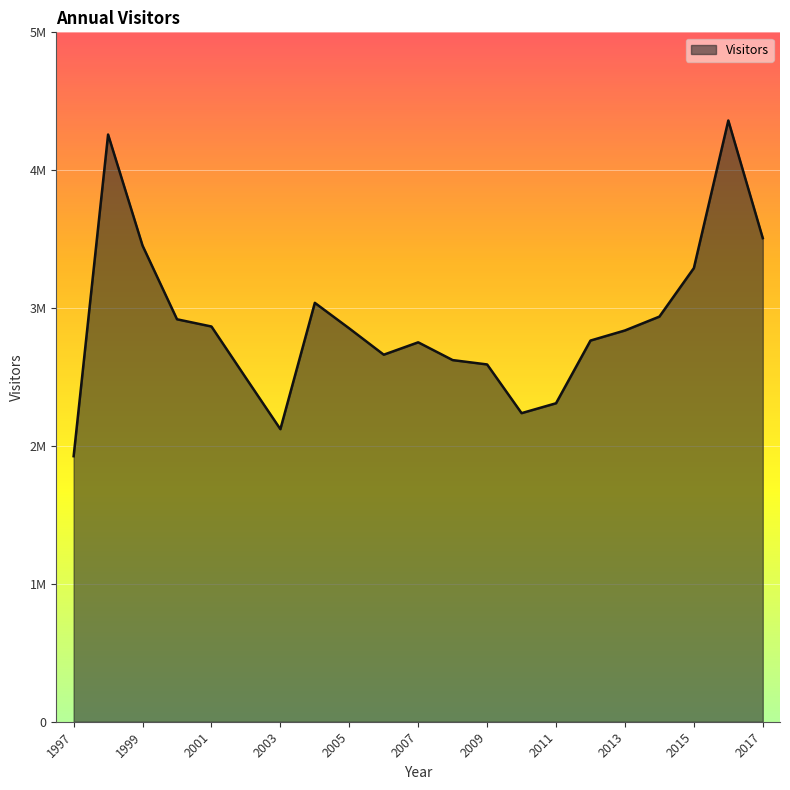

Does the chart have visible grid lines?

Yes